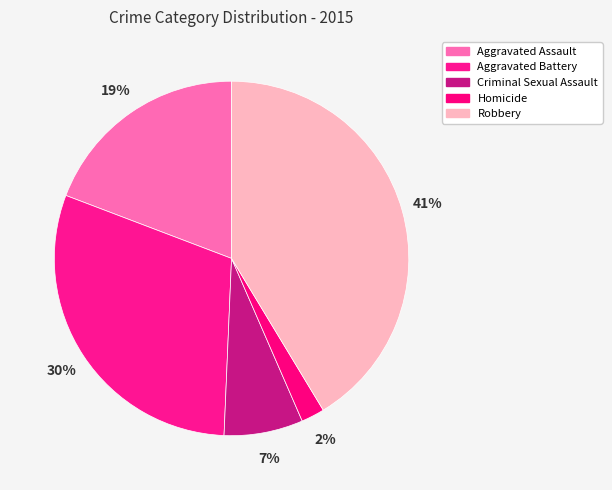

What percentage is the Criminal Sexual Assault slice, to the nearest percent?

7%